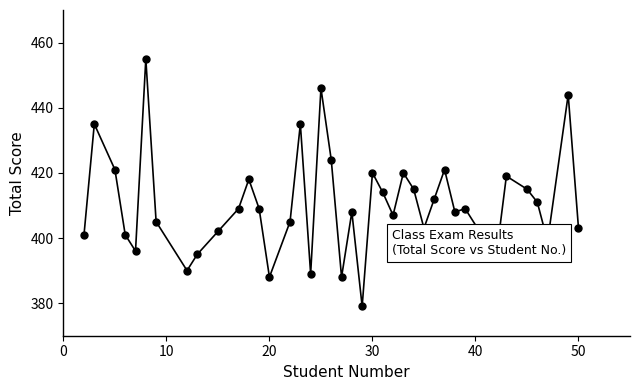

What is the maximum value shown in the chart?

455